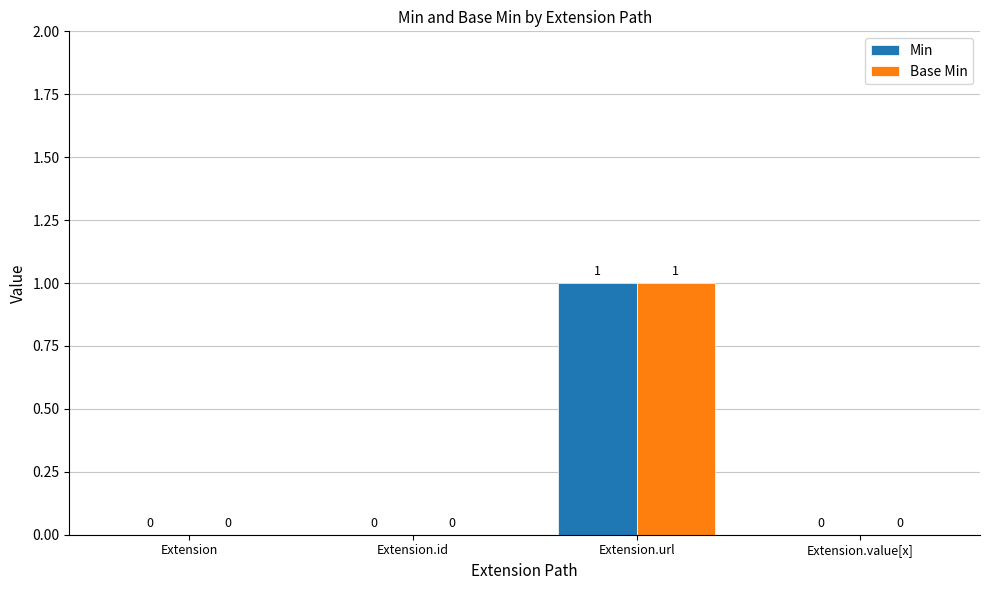

At which category is the sum across all series the highest?

Extension.url